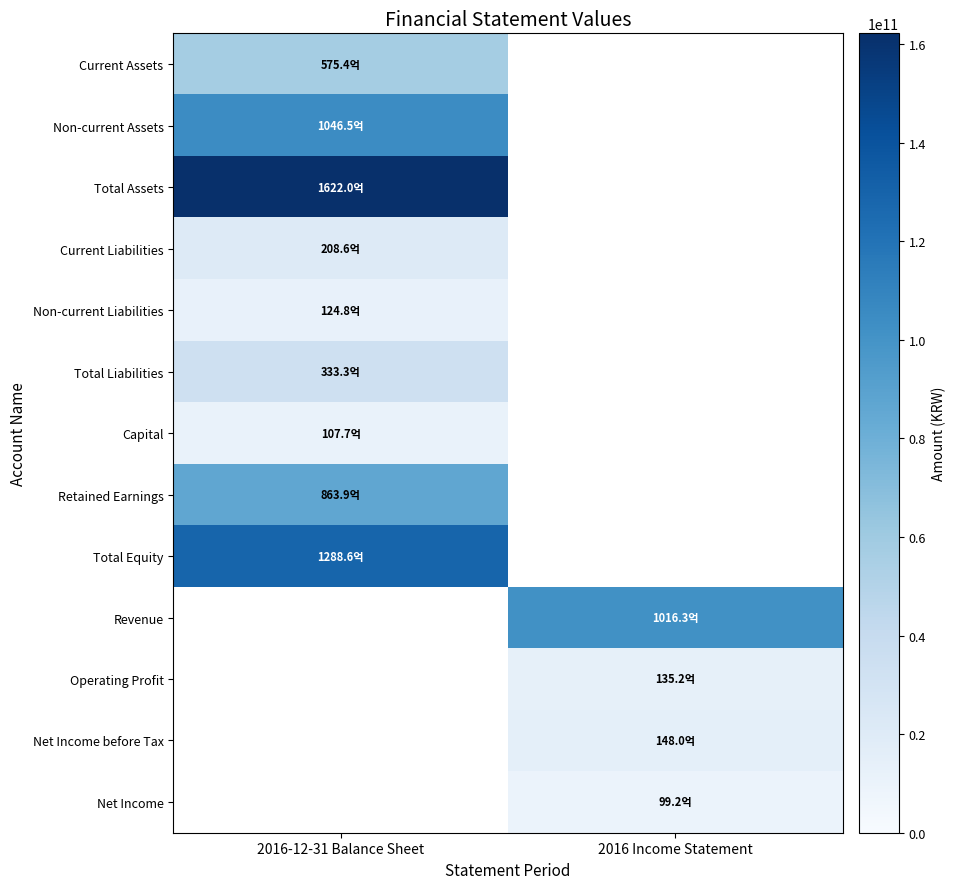

Is it true that Capital equals 10771895000.0 at 2016-12-31 Balance Sheet?

True